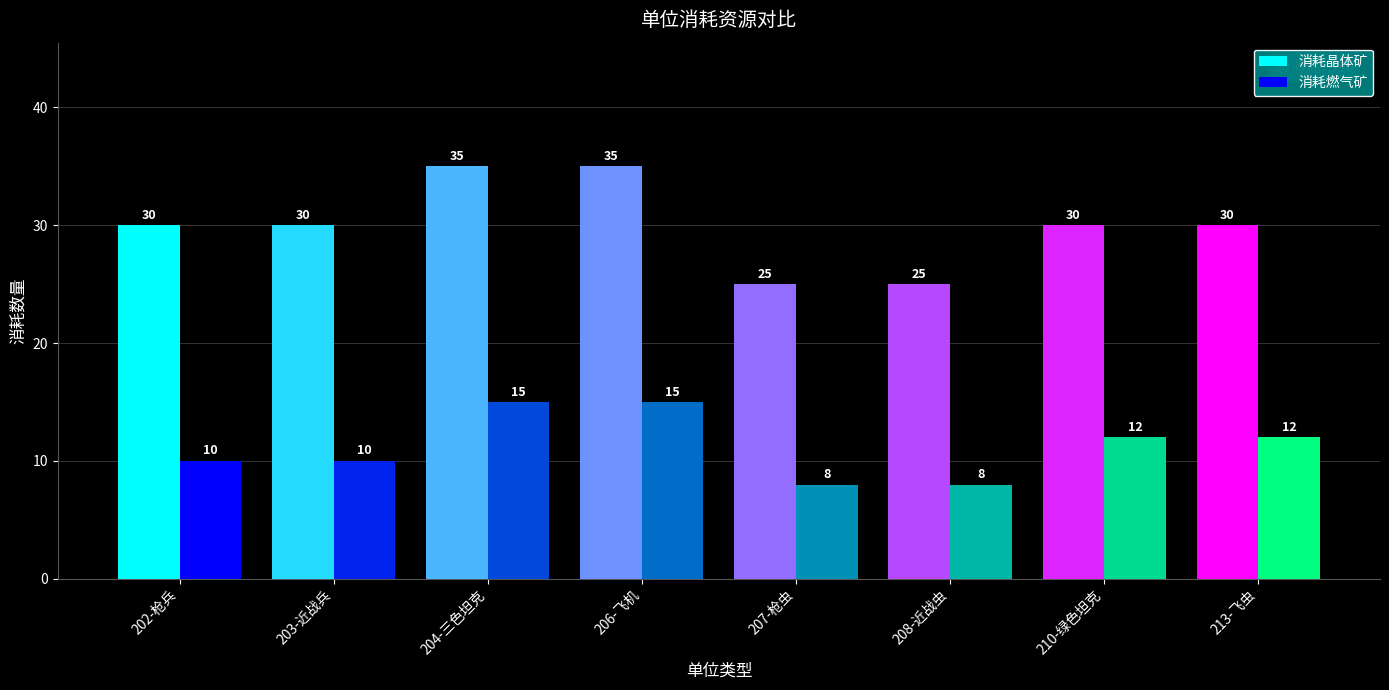

The value of 消耗燃气矿 at 203-近战兵 is 3. True or false?

False